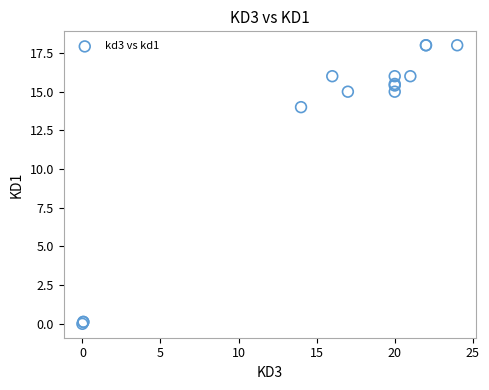

What Y value in the scatter plot is closest to 9?

14.0